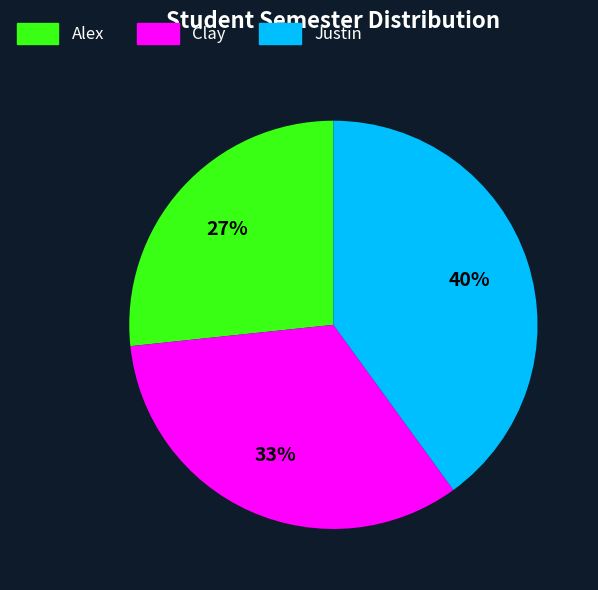

What percentage is the Justin slice, to the nearest percent?

40%